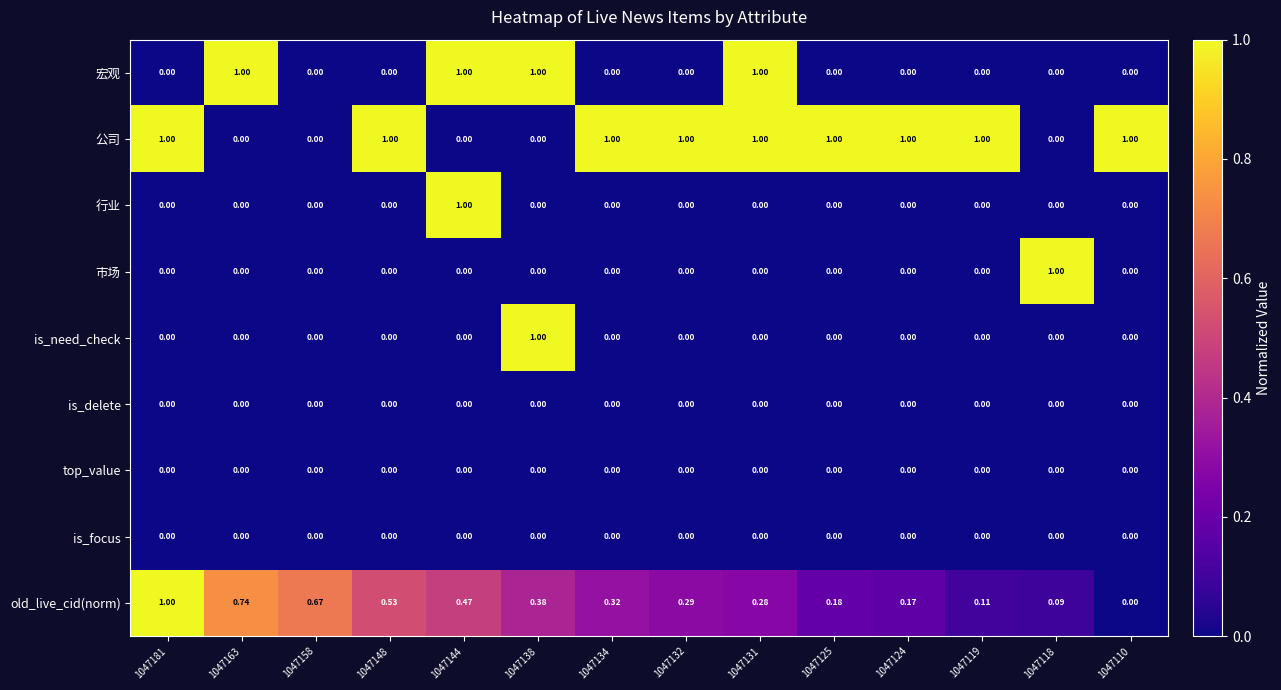

Which series changed the most between 1047148 and 1047124?

old_live_cid(norm)